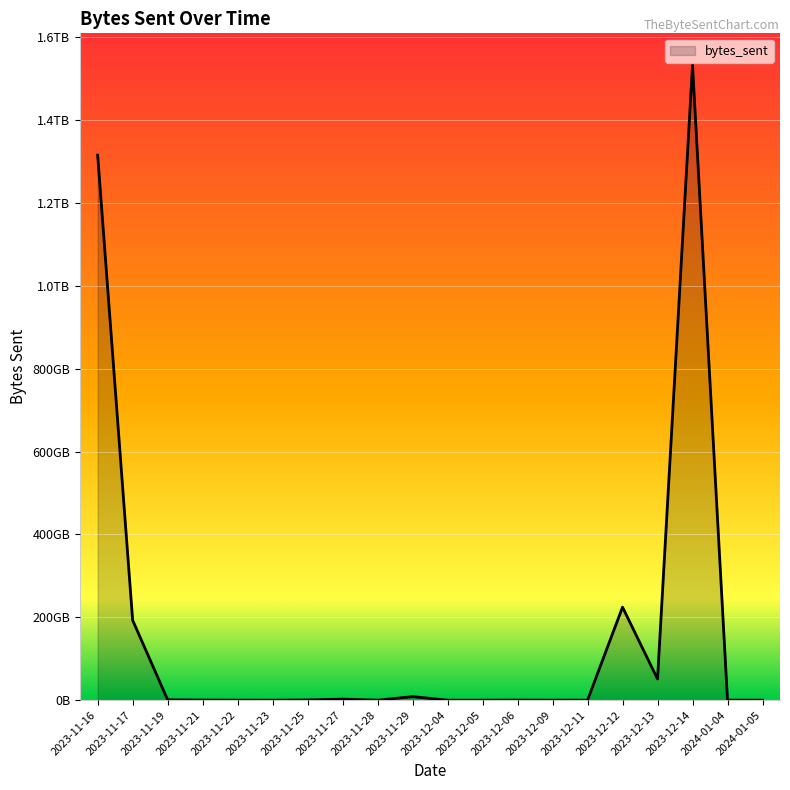

Does the chart display data point markers on the line(s)?

No